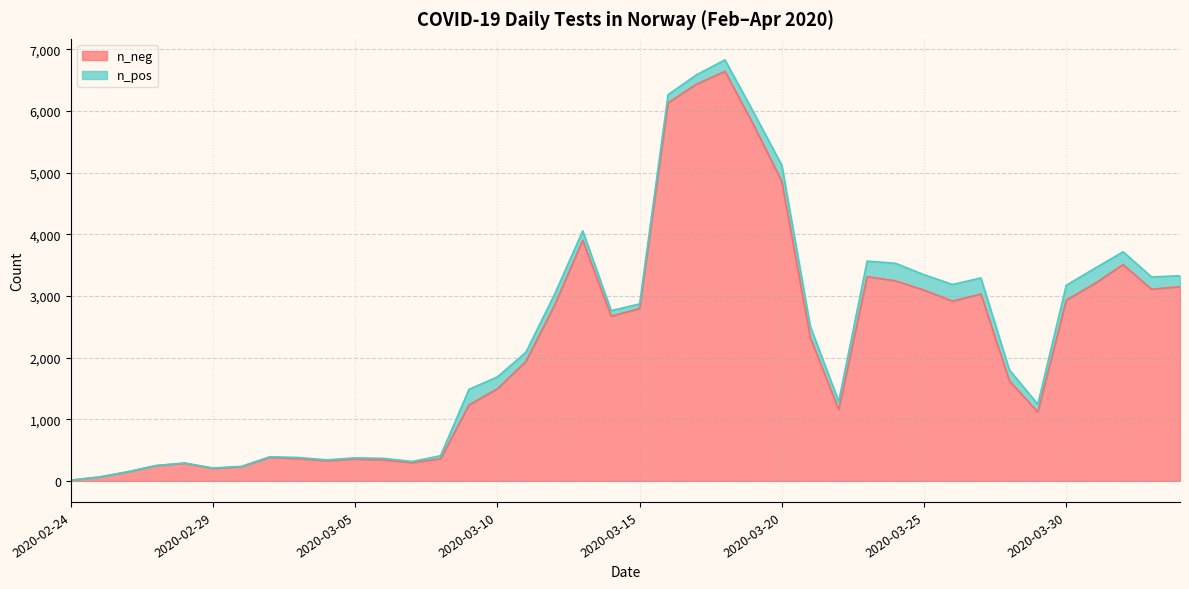

What position from the right is 2020-04-01?

3